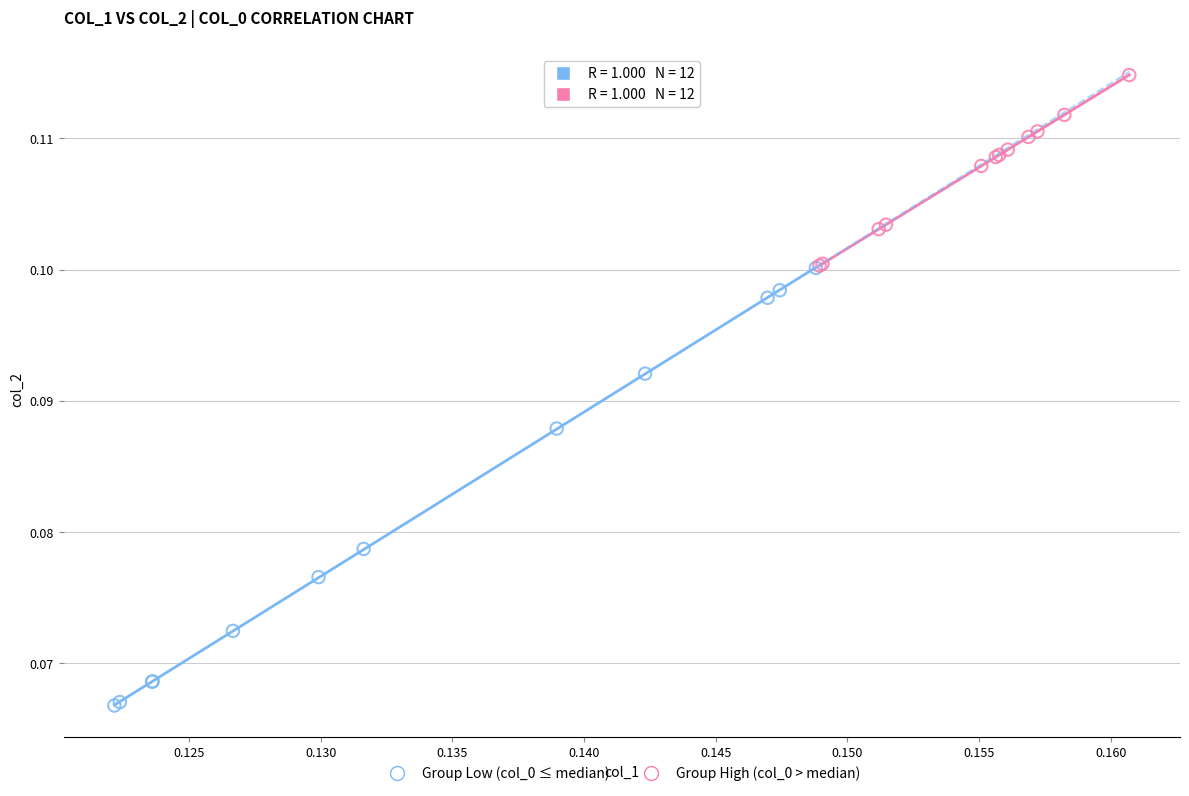

Which series reaches the minimum Y coordinate?

Group Low (col_0 ≤ median)